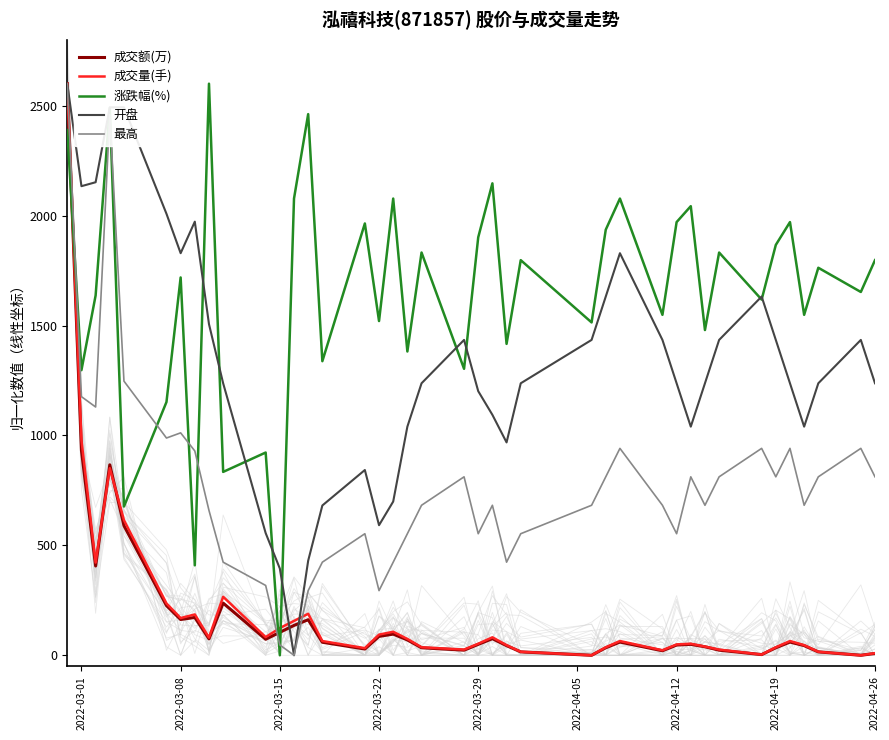

True or false: 最高 has more than 2 points higher than both neighbors.

True